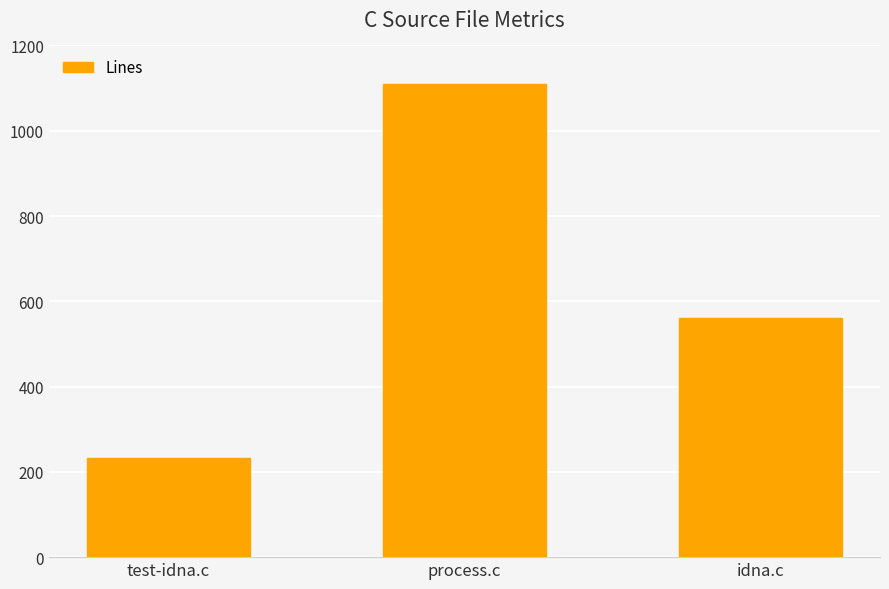

What is the change in value from test-idna.c to process.c?

+878